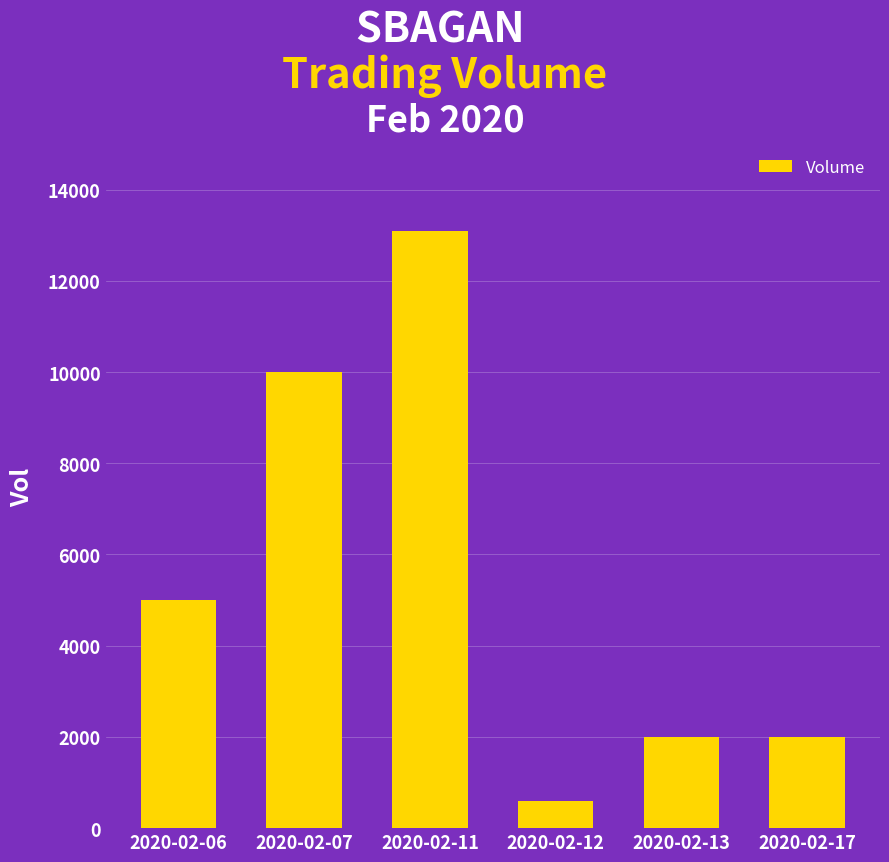

How many data points does each series have?

6